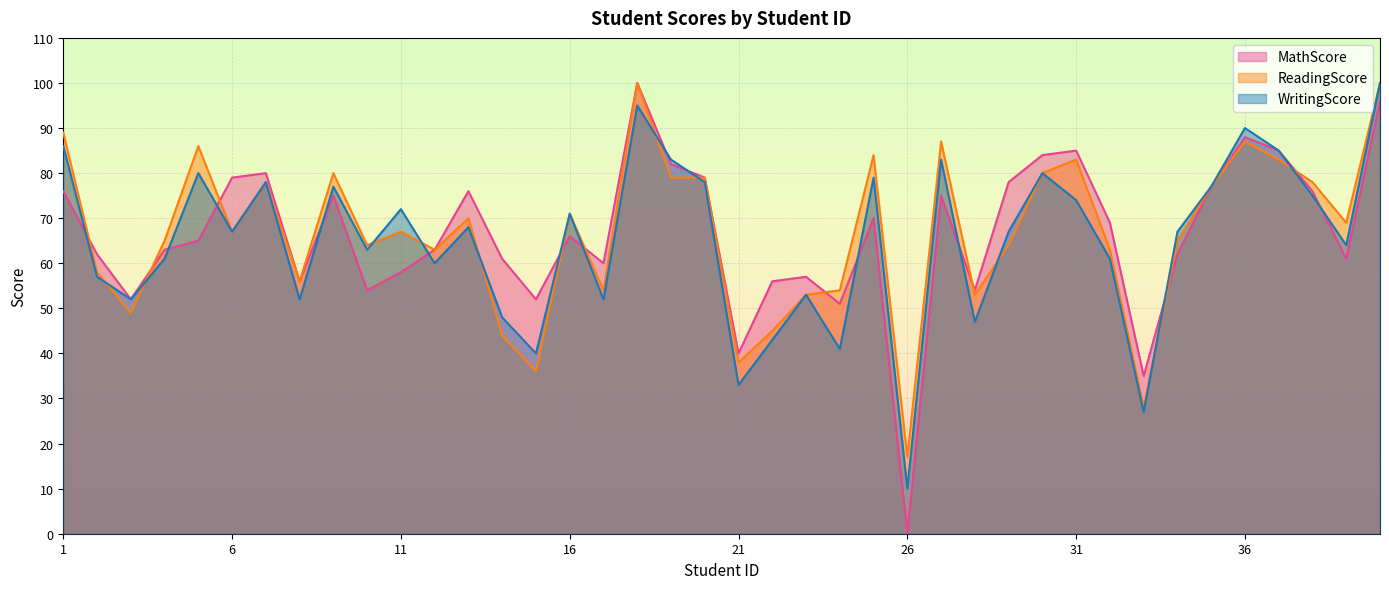

Does the chart display data point markers on the line(s)?

No